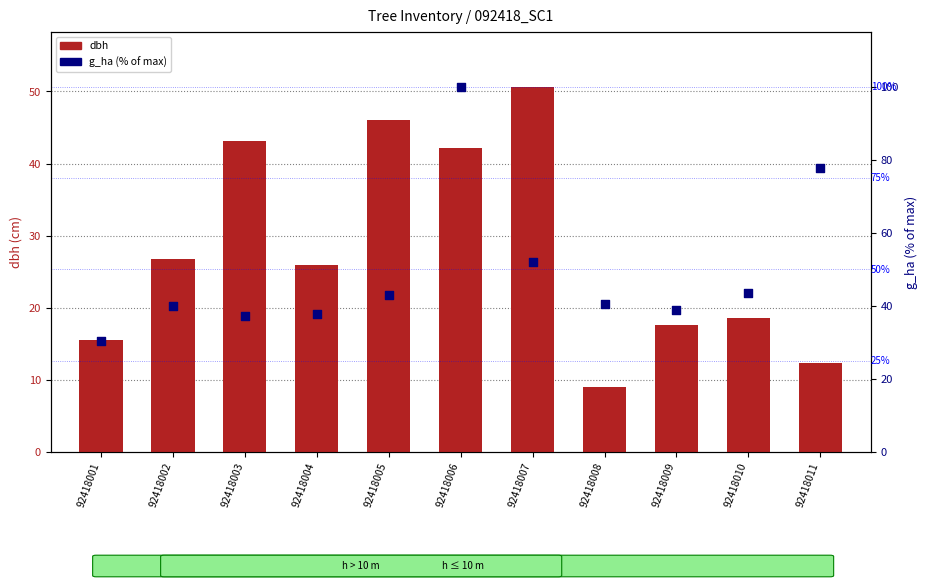

What is the total value across all series at 92418010?

62.0